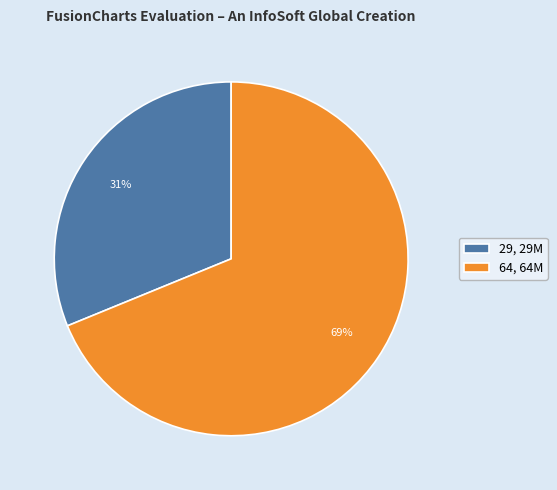

Does 64, 64M represent more than half of the total?

Yes